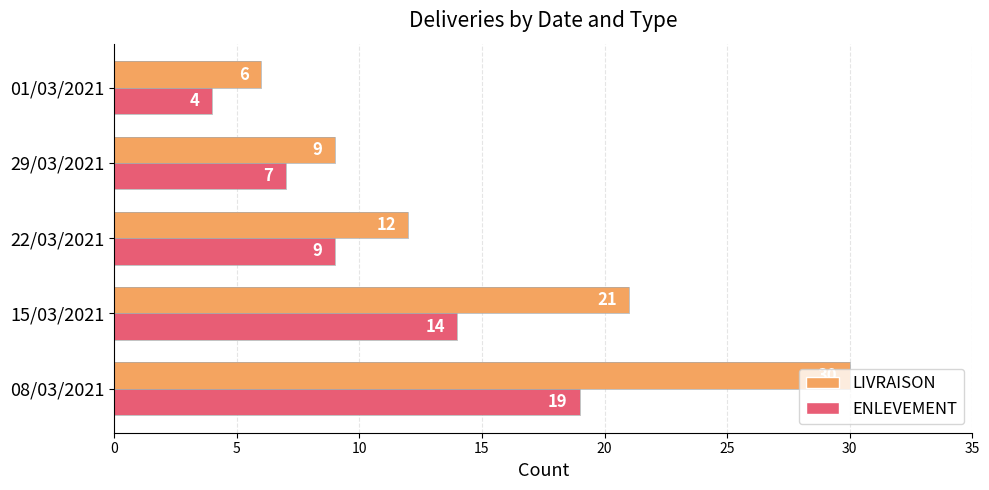

Which series has the largest total across all categories?

LIVRAISON